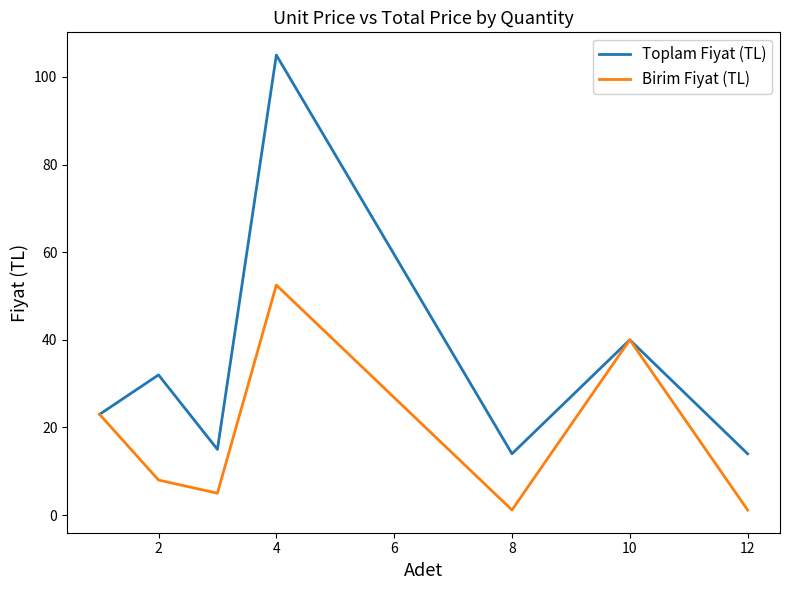

Rank the series by their average value, from highest to lowest.

Toplam Fiyat (TL), Birim Fiyat (TL)